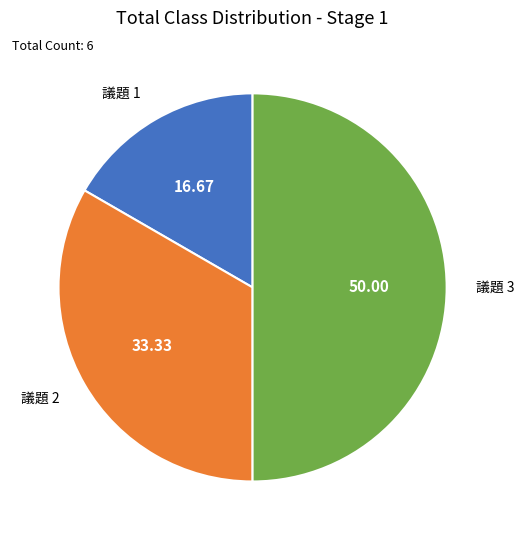

Which slice is the smallest?

議題 1